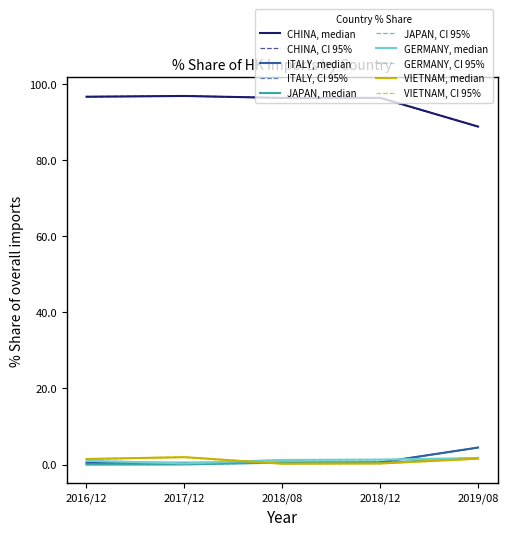

Is it true that 201812_% Share equals 0.4 at JAPAN?

True